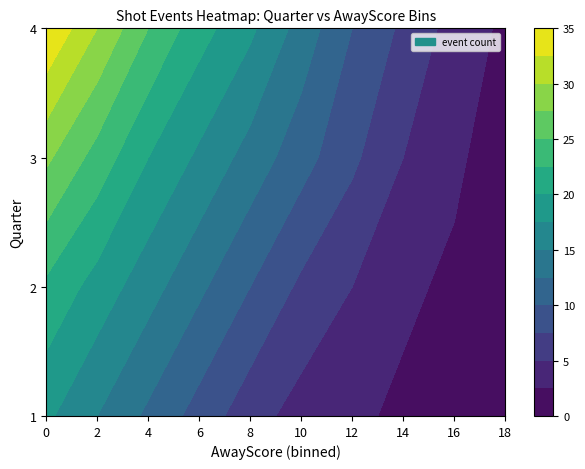

Reading right to left, what are all the values shown in this chart?

1: 0	1	2	3	4	6	9	12	15	18
2: 1	2	3	5	7	10	13	16	19	22
3: 1	3	5	8	11	14	17	20	24	28
4: 2	4	7	10	14	18	21	25	30	35